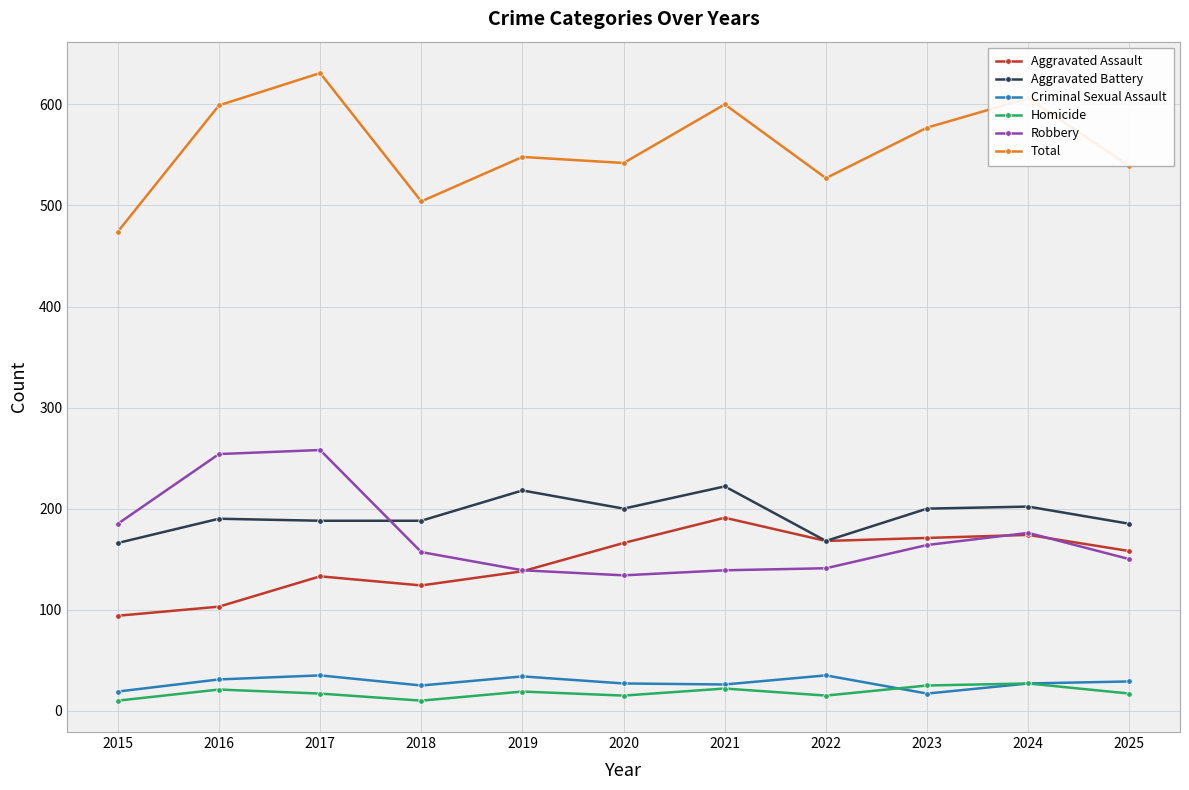

What is the difference between the second highest and minimum values in the Criminal Sexual Assault series?

18